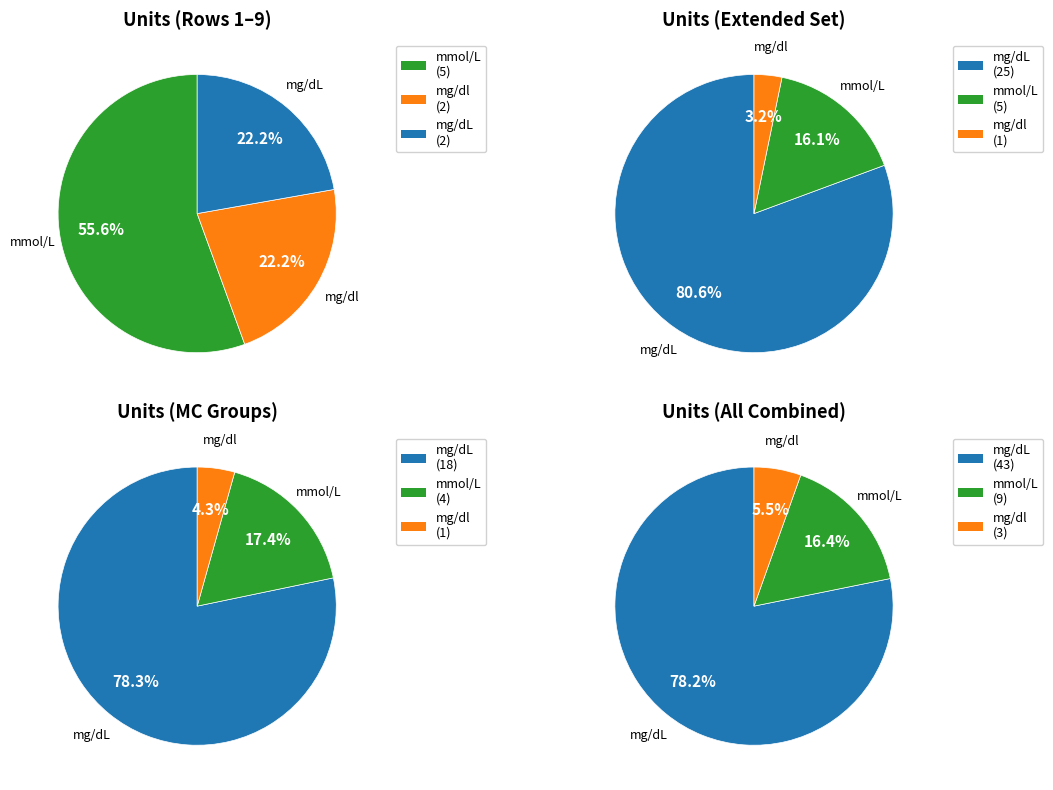

Which category has the biggest portion of the pie?

mmol/L